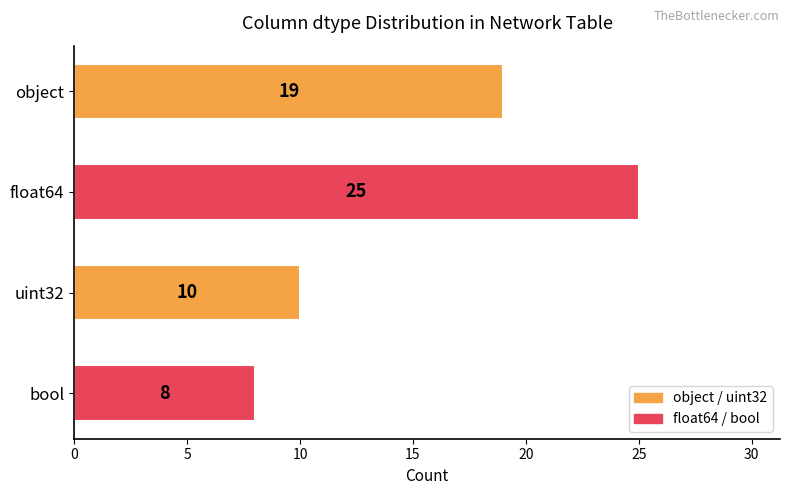

Reading top to bottom, transcribe all the data shown in this chart.

object=19	float64=25	uint32=10	bool=8